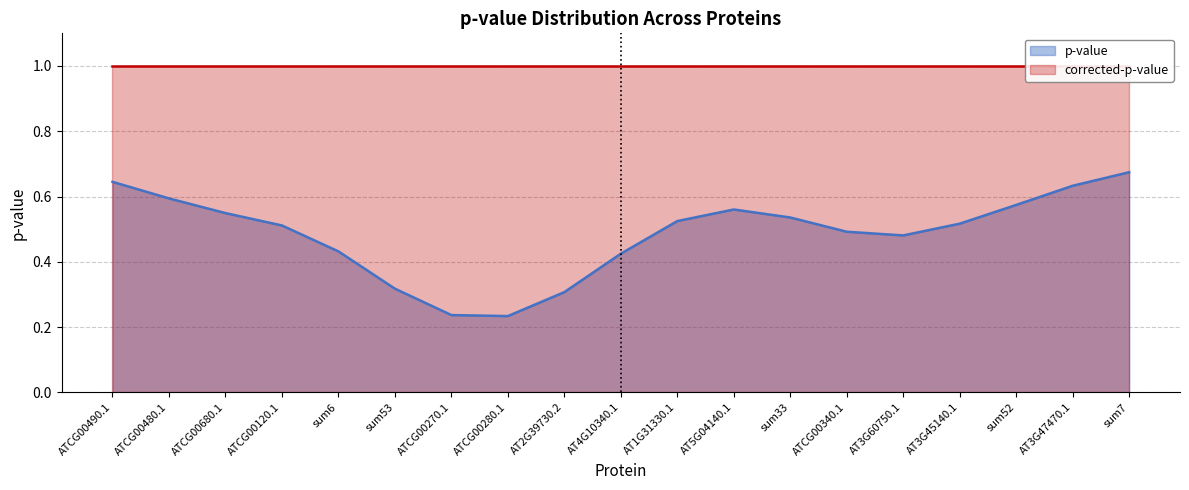

The value of p-value at AT1G31330.1 is 0.8. True or false?

False